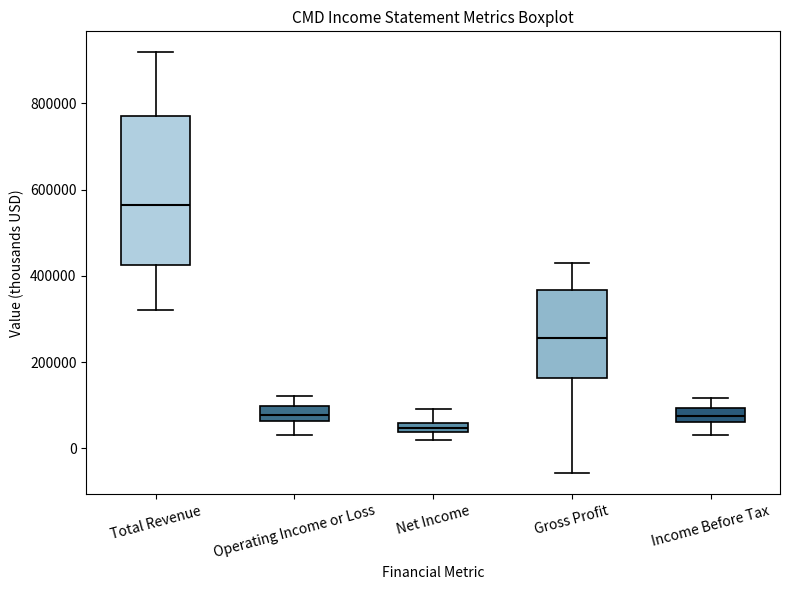

Which box is the tallest, from its lower edge to its upper edge?

Total Revenue